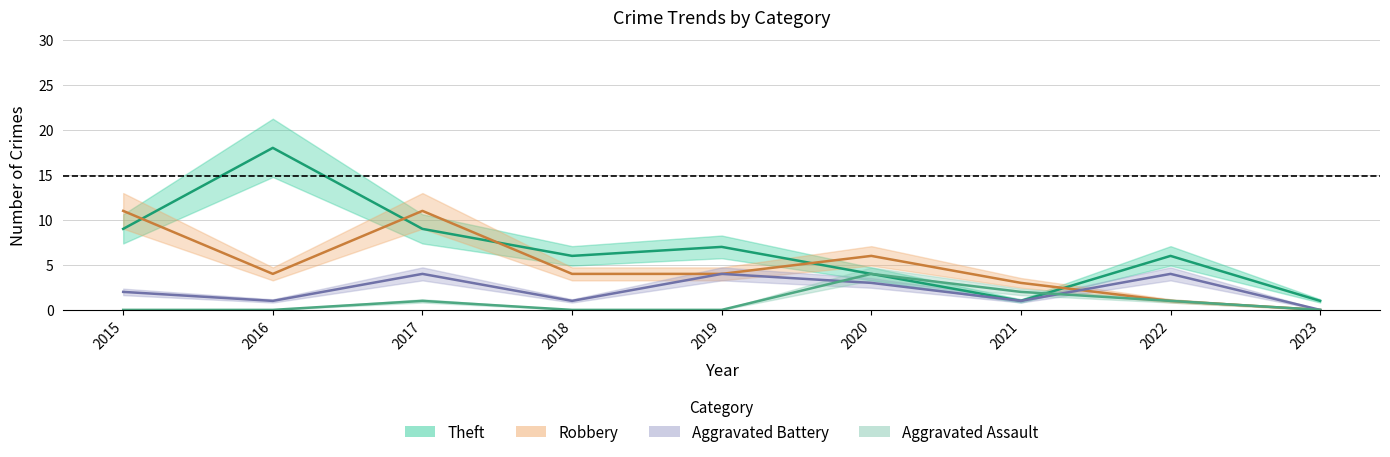

List the labels in order of Theft value, largest first.

2016, 2015, 2017, 2019, 2018, 2022, 2020, 2021, 2023